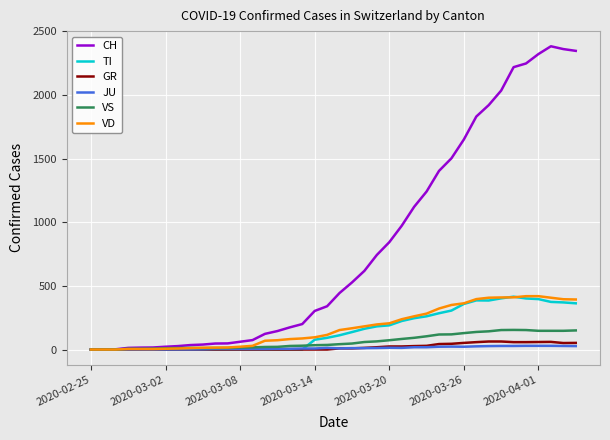

Which series has the largest total across all categories?

CH